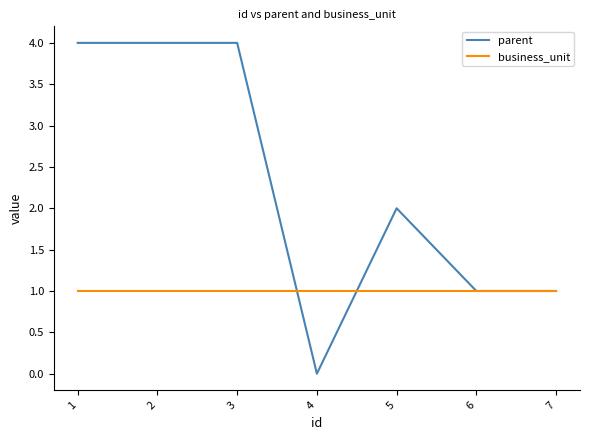

List the series in order of their peak value, highest first.

parent, business_unit